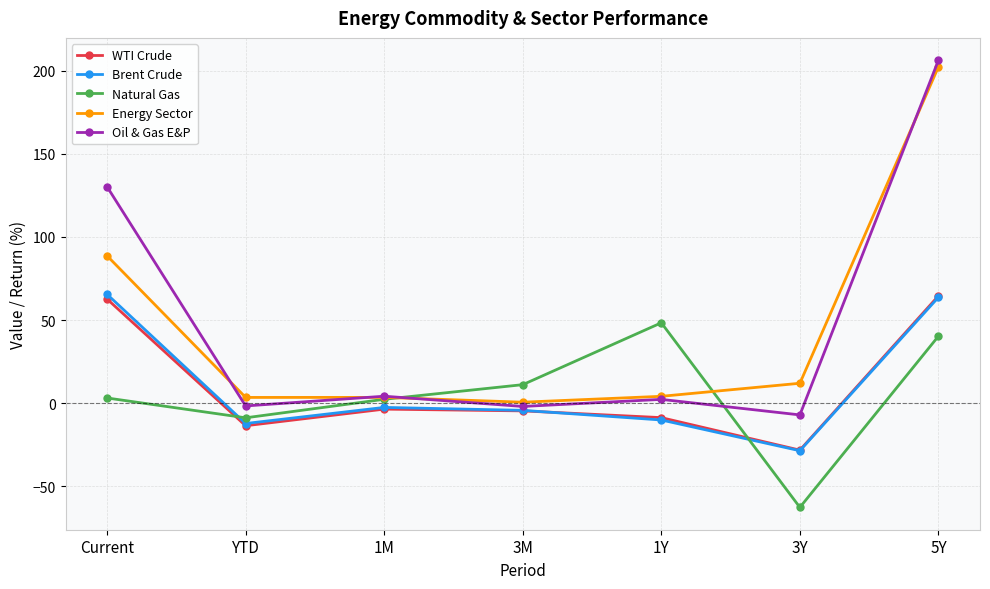

True or false: WTI Crude and Oil & Gas E&P intersect in this chart.

False